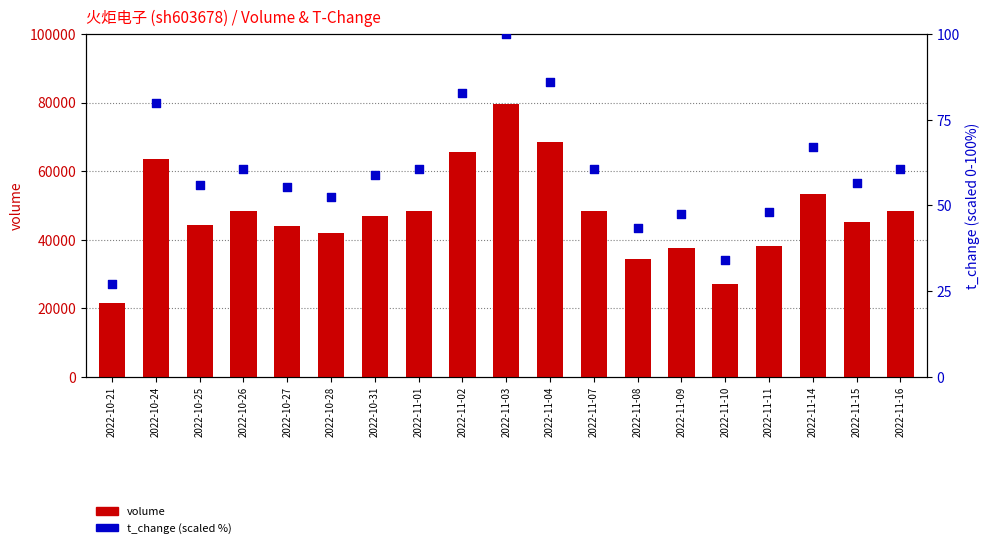

What is the total value across all series at 2022-11-07?

48425.7